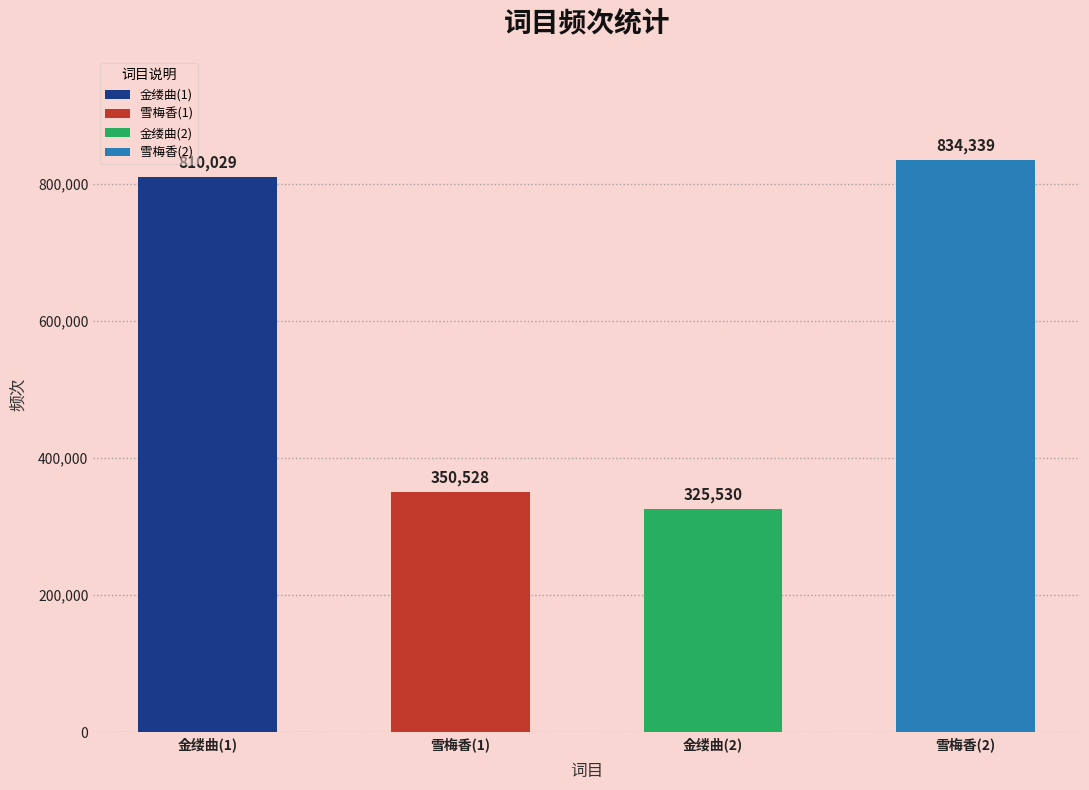

Approximately how many times larger is the value at 雪梅香(2) compared to 金缕曲(1)?

1.0